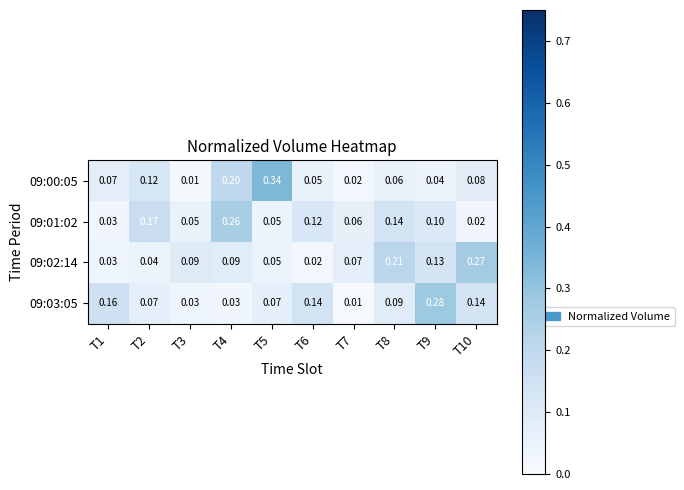

Is the value of 09:00:05 at T5 greater than the value of 09:03:05 at T3?

Yes